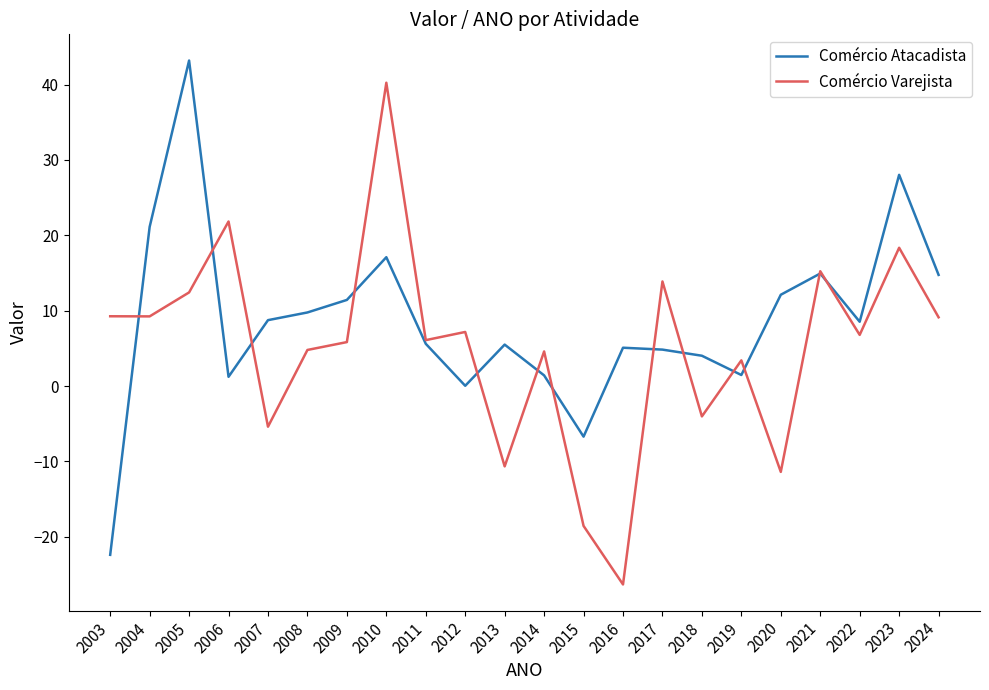

Rank the series by their average value, from highest to lowest.

Comércio Atacadista, Comércio Varejista